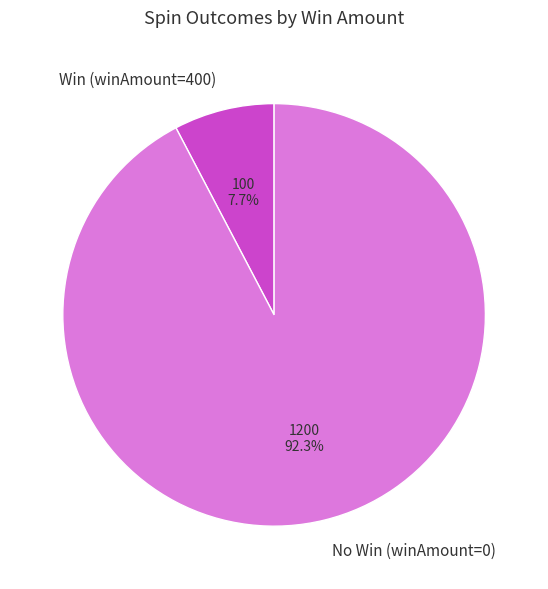

Count the number of slices in the pie.

2